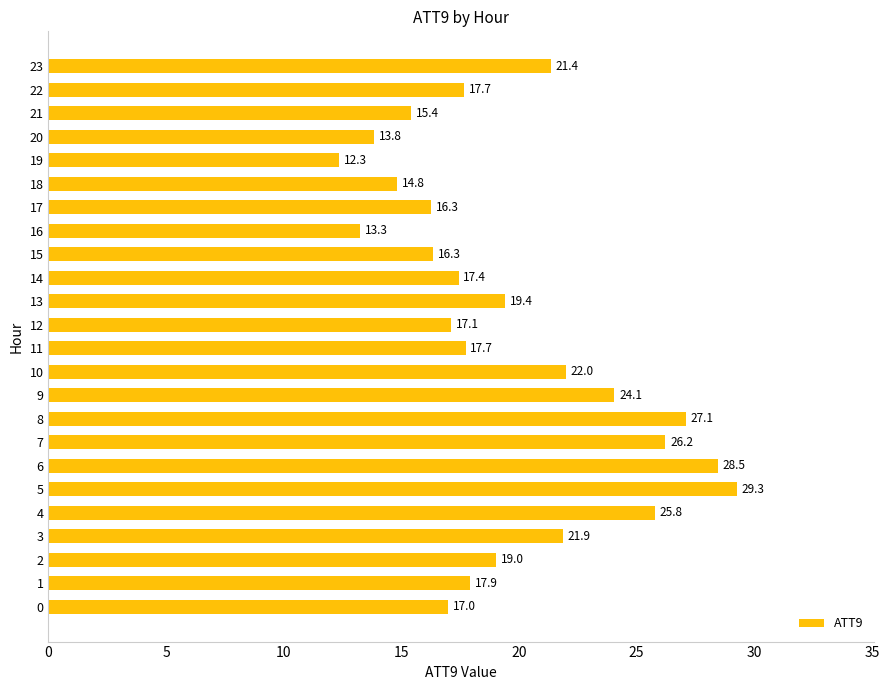

The value at 0 is 17.0. True or false?

True